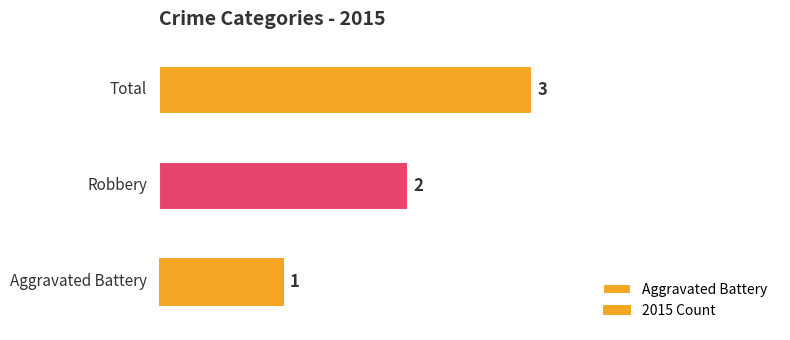

Reading left to right, transcribe all the data shown in this chart.

Aggravated Battery=1	Robbery=2	Total=3